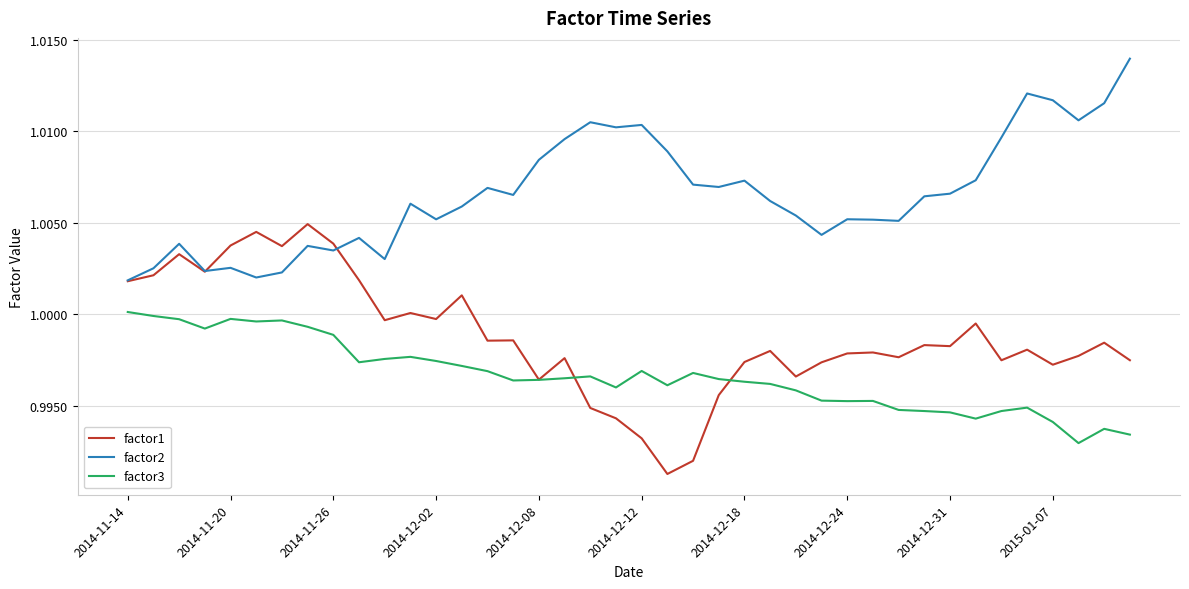

True or false: factor3 and factor2 intersect in this chart.

False